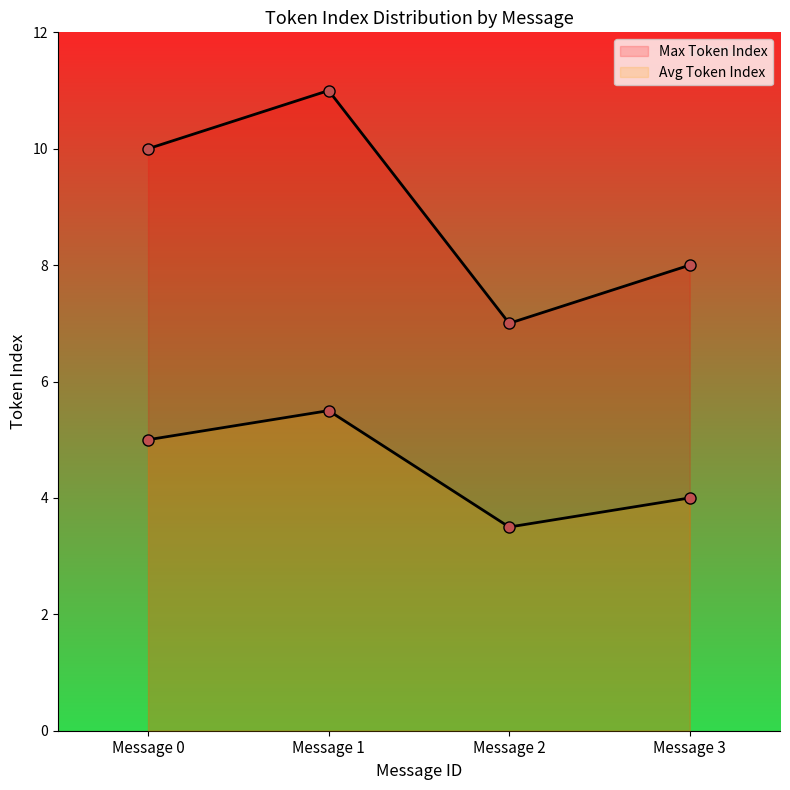

True or false: Avg Token Index and Max Token Index intersect in this chart.

False